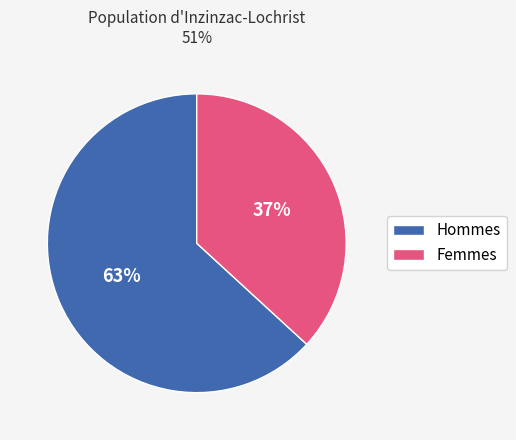

Is there any slice that represents more than half of the pie?

Yes